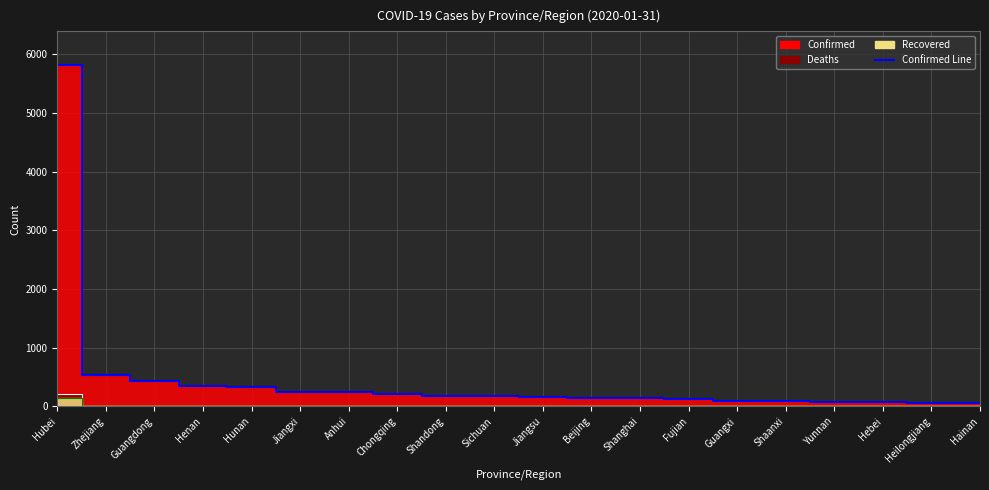

What position from the right is Hubei?

20